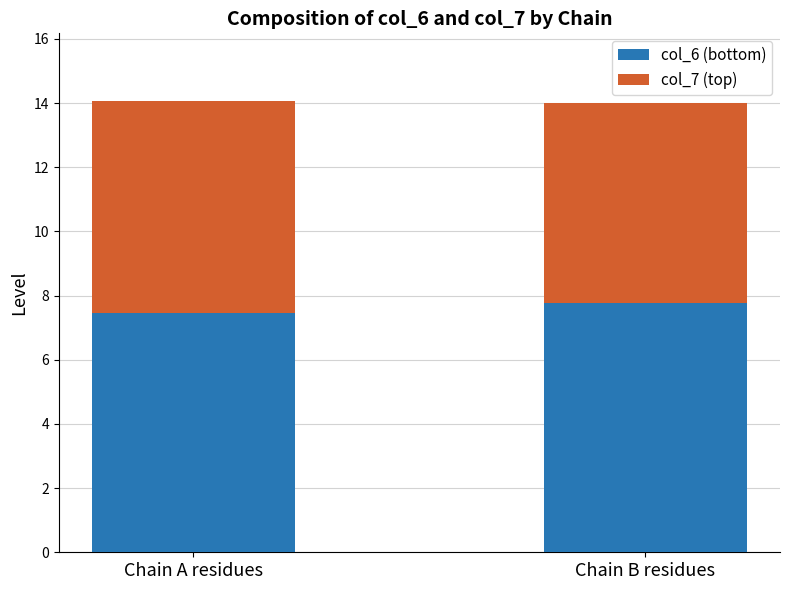

Does the chart contain stacked bars?

Yes